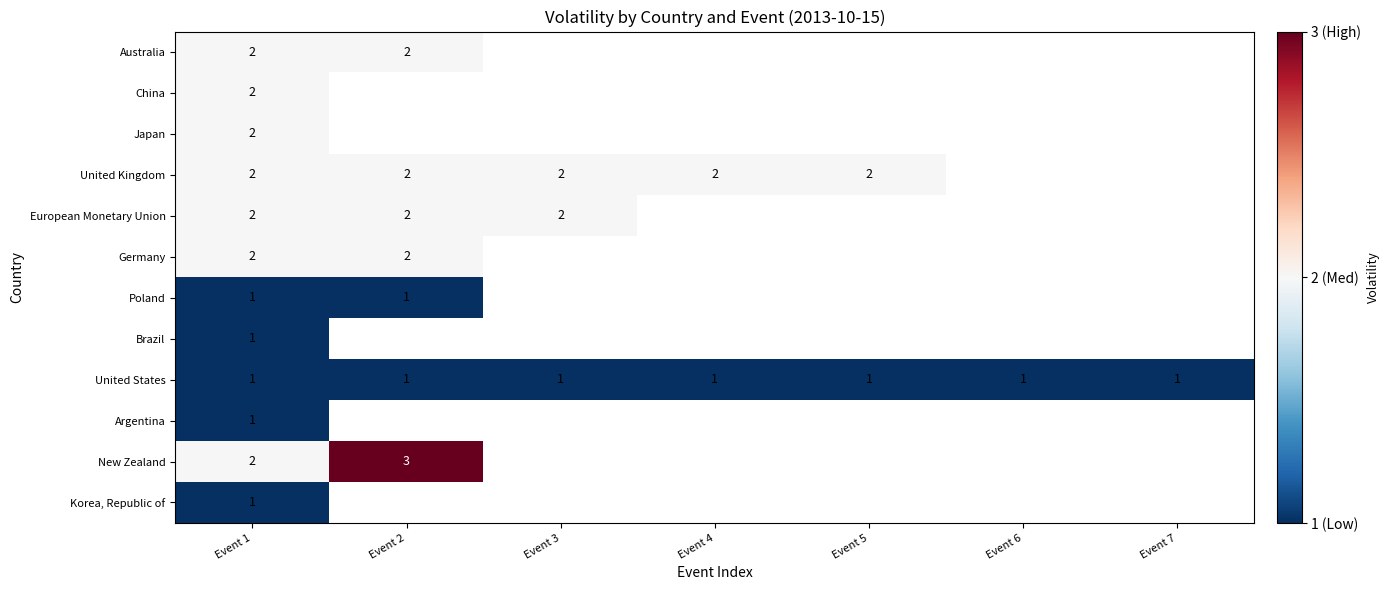

The value of United Kingdom at Event 4 is 2. True or false?

True